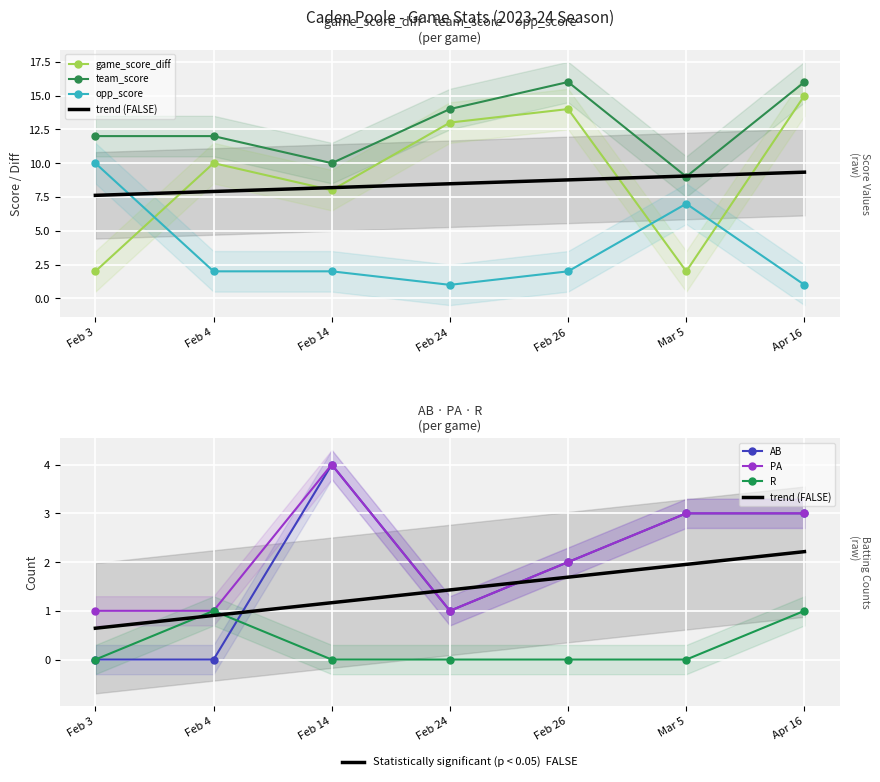

What is the lowest value of the team_score series?

9